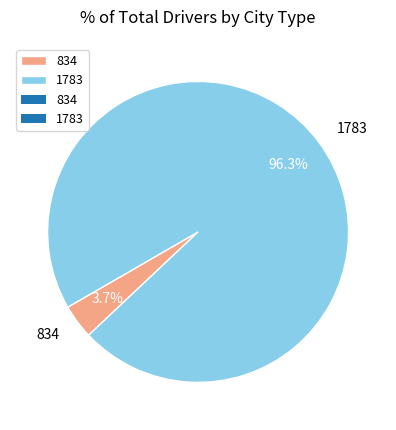

To the nearest percent, what portion does 834 represent?

4%